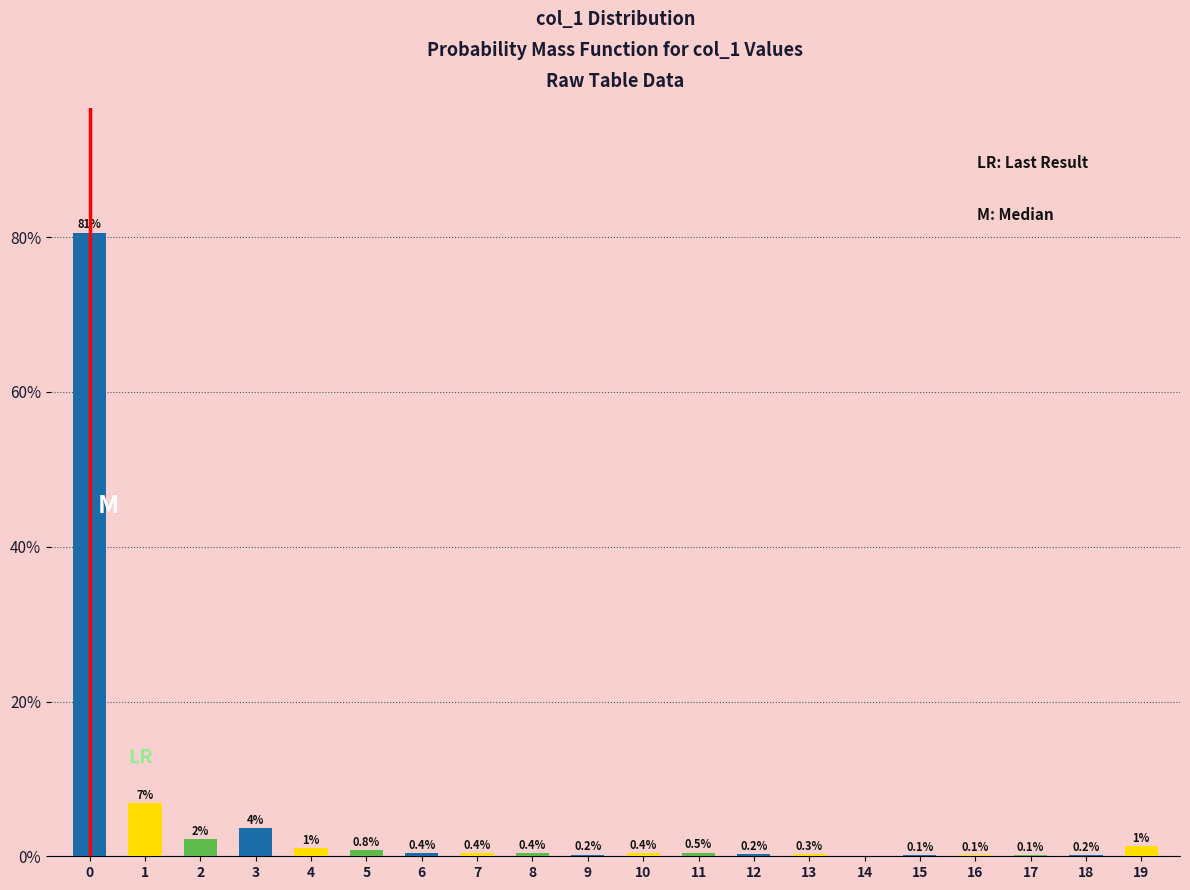

True or false: the data shows 6.9 at 1.

True